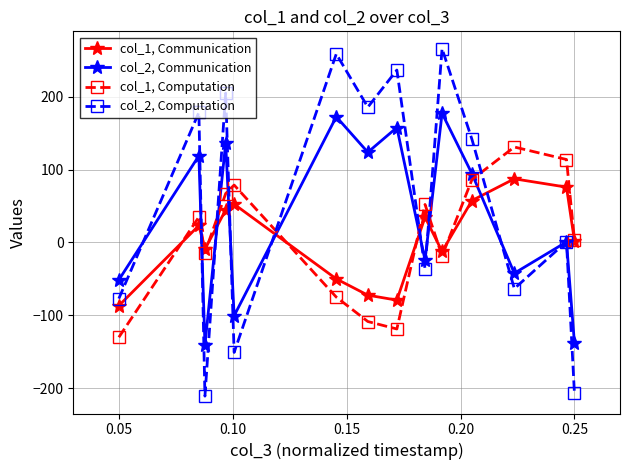

What is the value of the col_2, Communication point at the 2nd from the left?

119.0